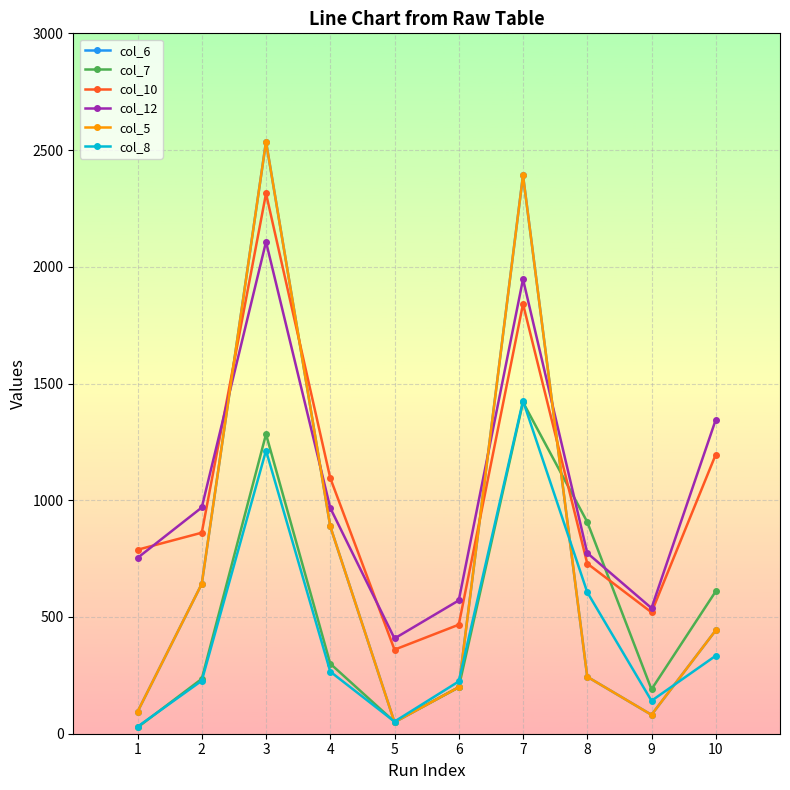

List the series in order of their peak value, lowest first.

col_7, col_8, col_12, col_10, col_6, col_5